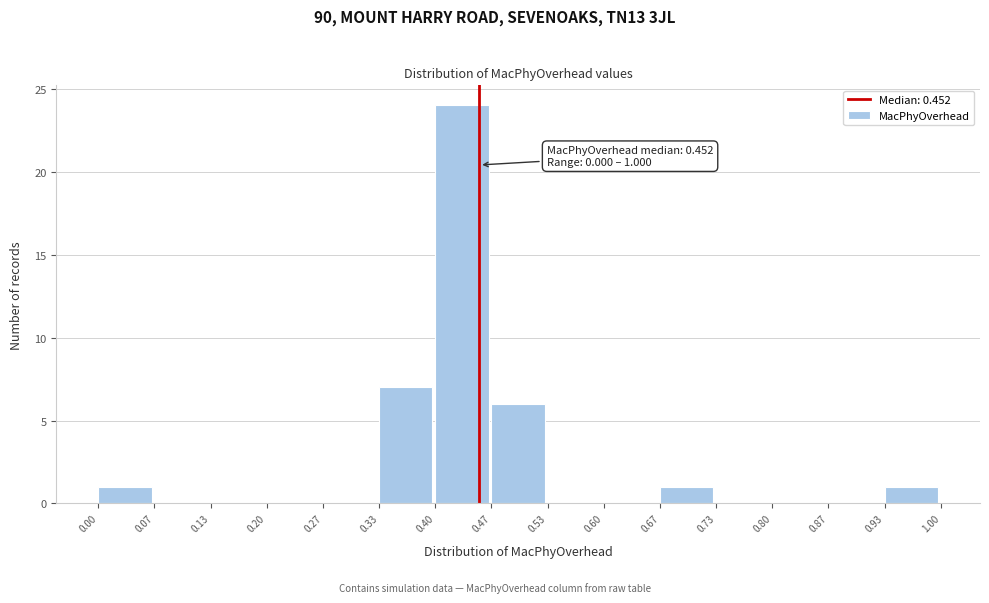

Which range on the x-axis has the tallest bar?

0.40 to 0.47